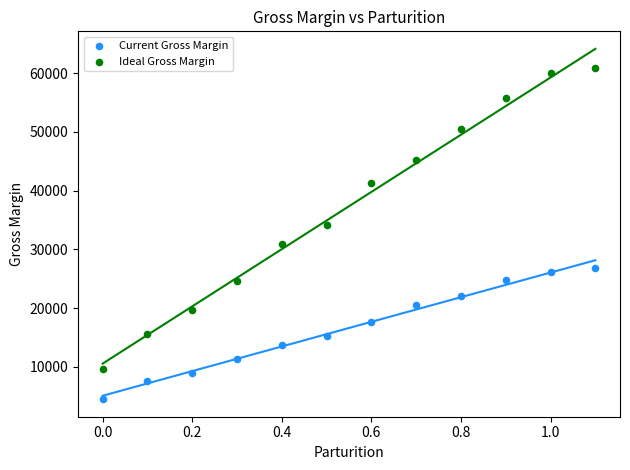

In the Ideal Gross Margin series, what Y value is closest to 35275?

34144.7